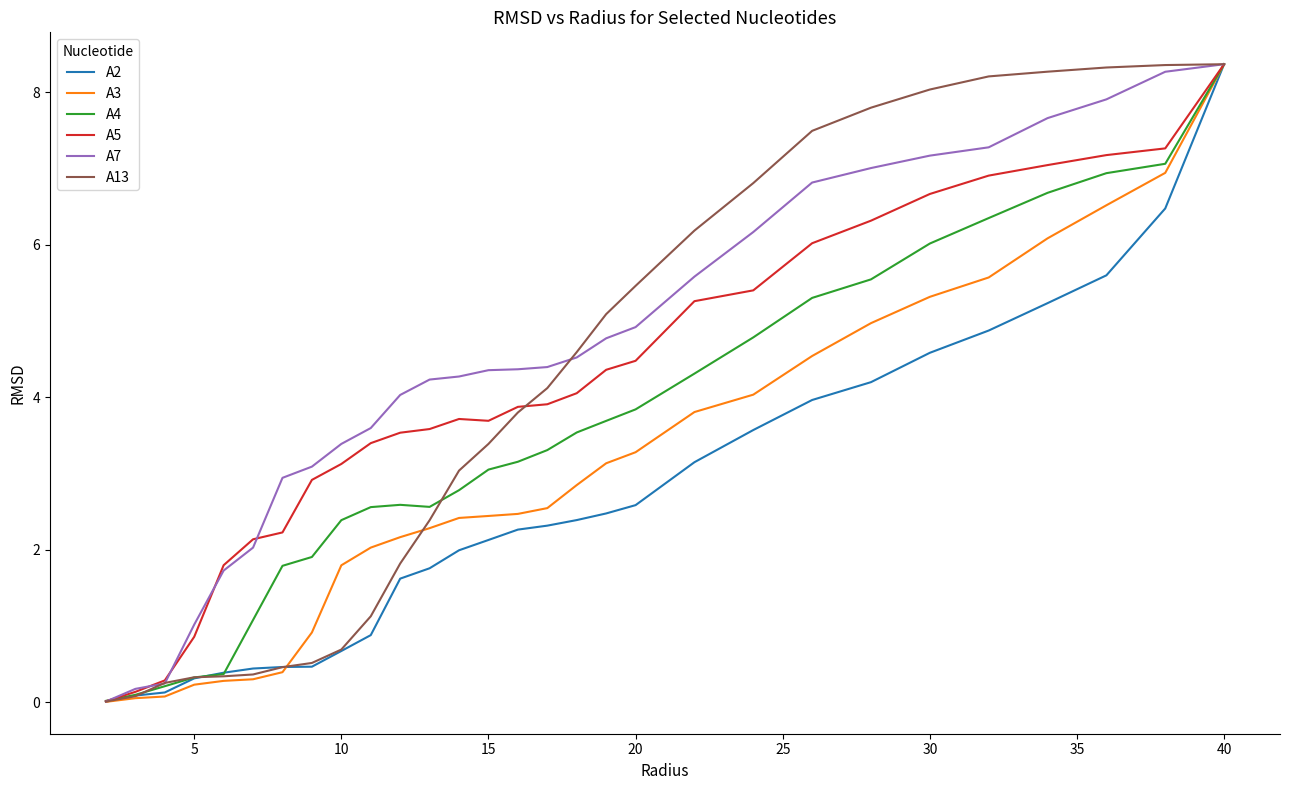

Which series has the largest total across all categories?

A7